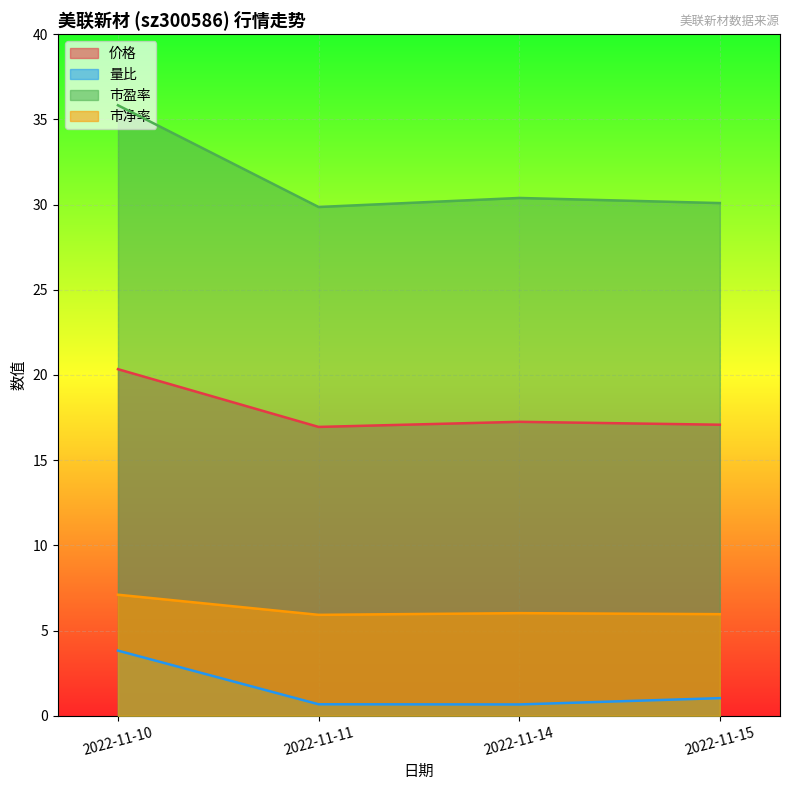

The value of 价格 at 2022-11-10 is 13.7. True or false?

False